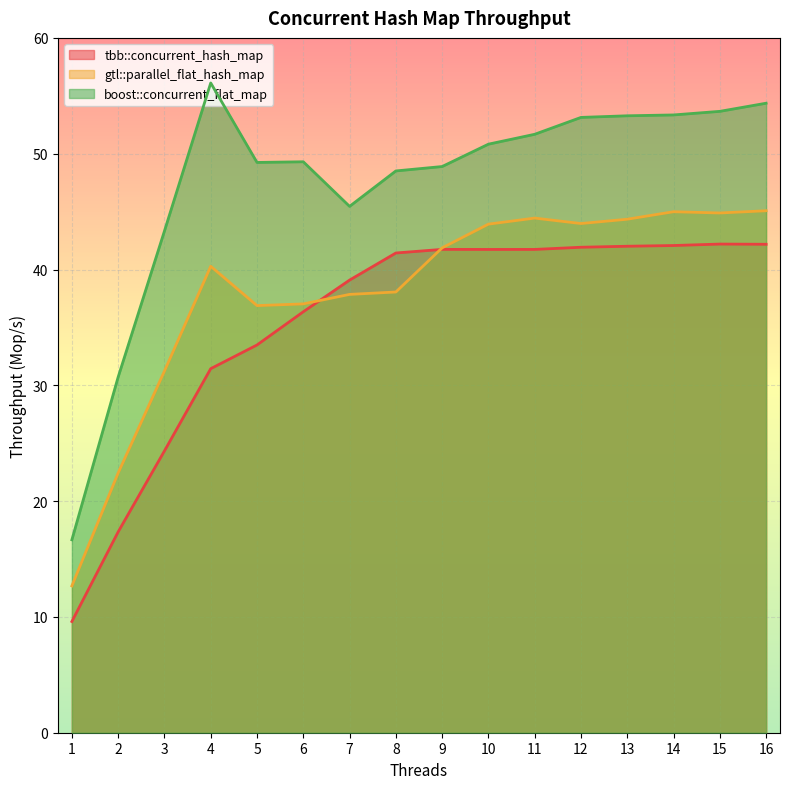

Which series changed the most between 1 and 5?

boost::concurrent_flat_map